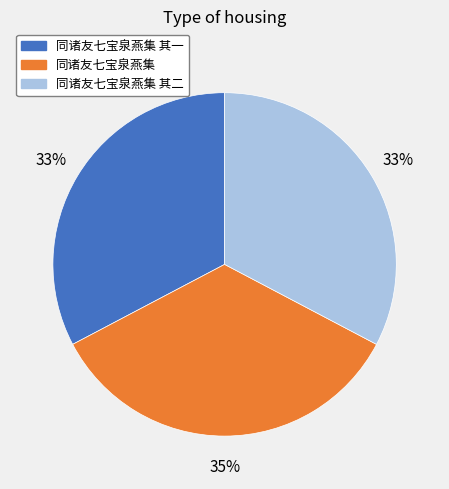

Which slice is the largest?

同诸友七宝泉燕集